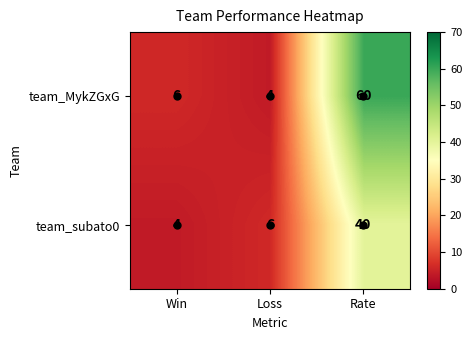

Where is team_subato0 nearest to the value 22?

Loss